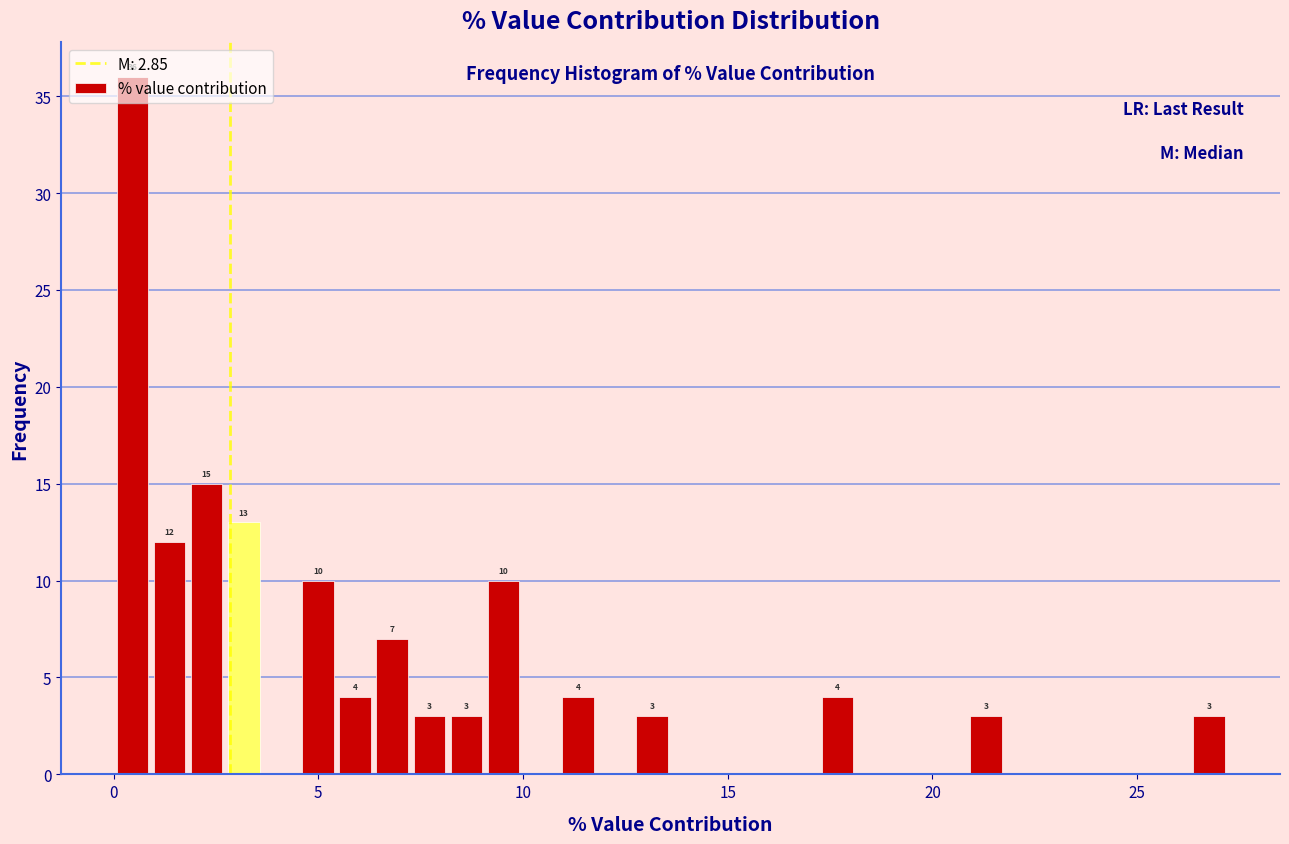

Read against the x-axis, roughly where is the centre of the tallest bar?

0.5